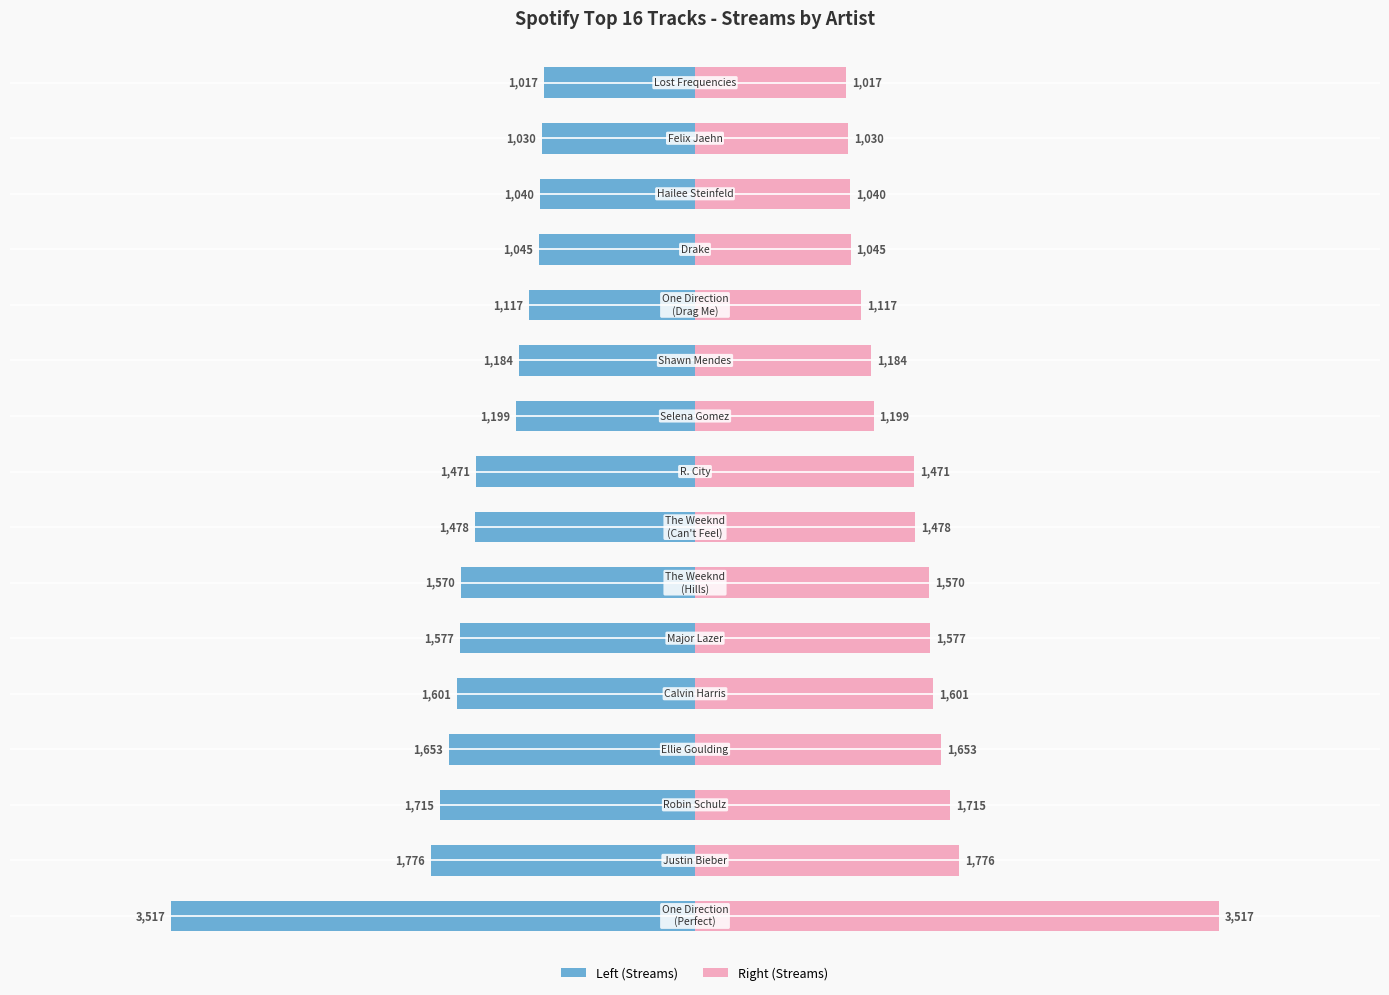

What is the difference between the maximum and minimum values in the Streams (Left) series?

2500